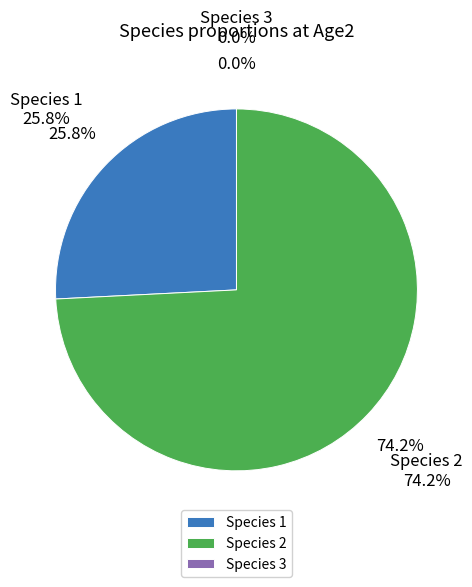

How many segments does this pie chart have?

3